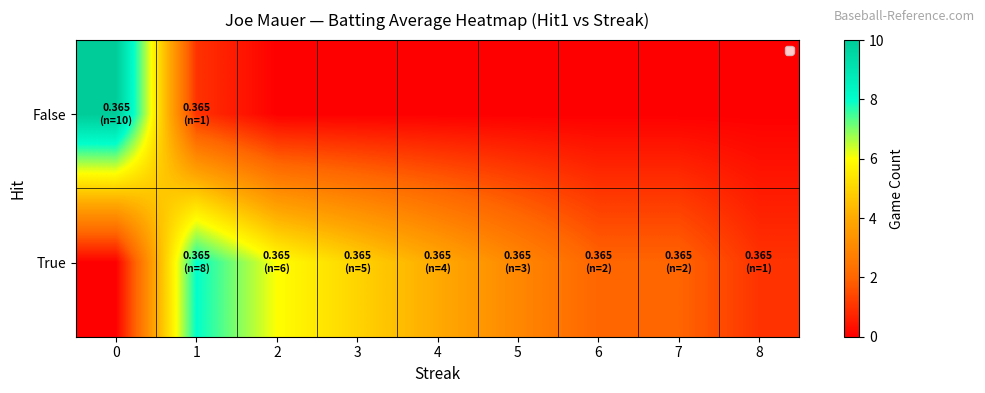

Reading left to right, what are all the values shown in this chart?

False: 0=10	1=1	2=0	3=0	4=0	5=0	6=0	7=0	8=0
True: 0=0	1=8	2=6	3=5	4=4	5=3	6=2	7=2	8=1